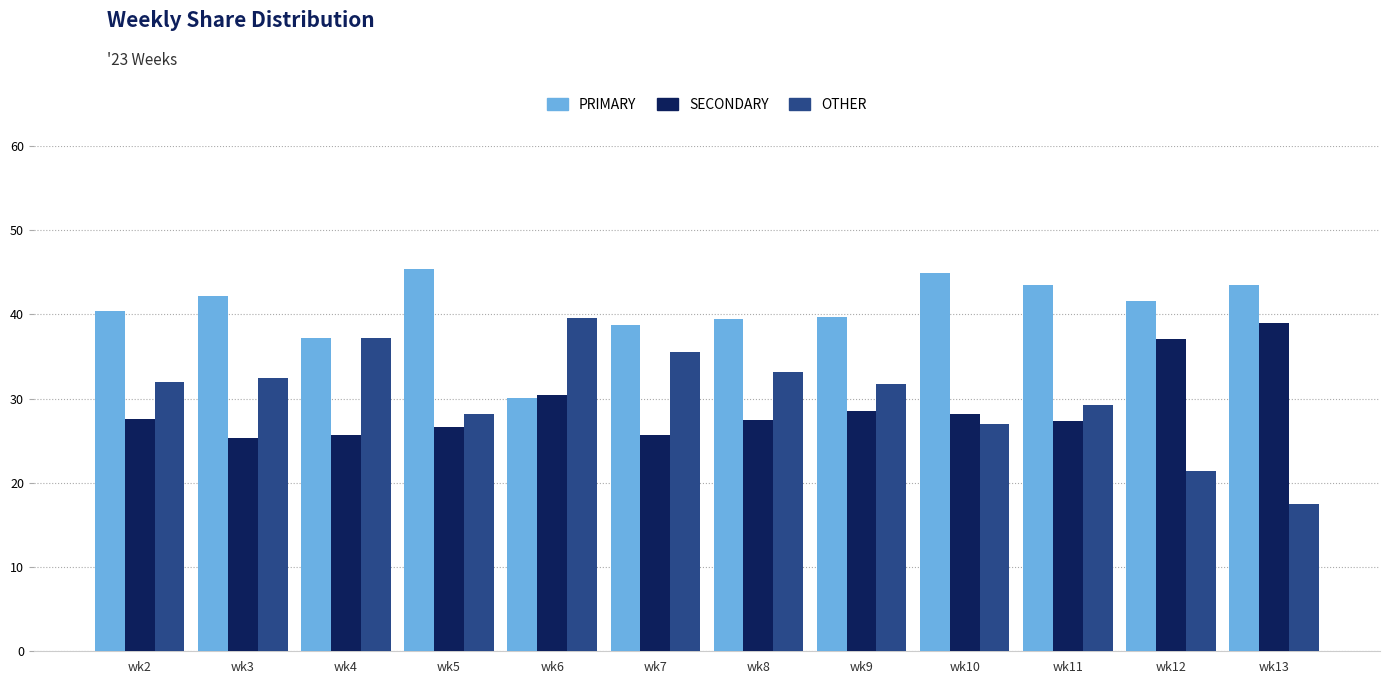

What is the value of the OTHER bar at the 6th from the left?

35.6